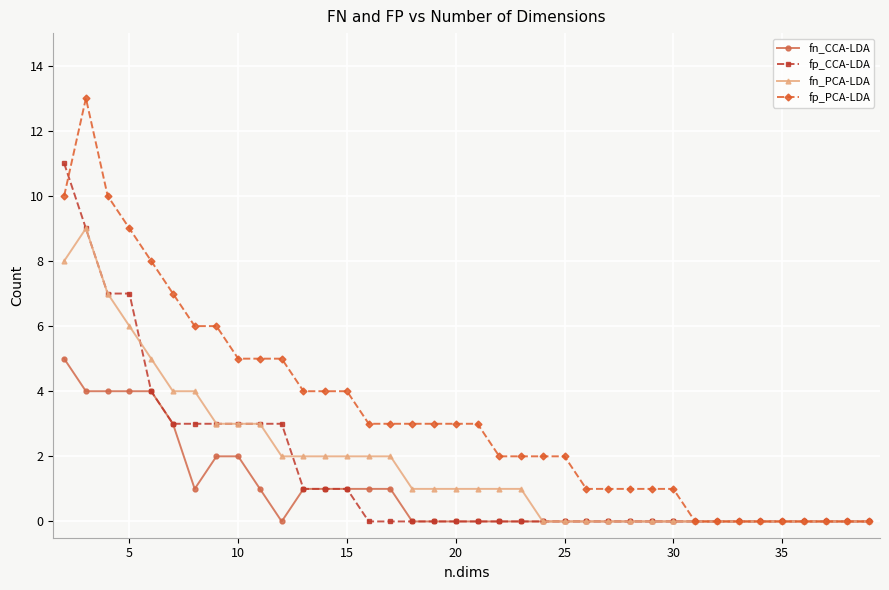

Reading left to right, what are all the values shown in this chart?

fn_CCA-LDA: 5	4	4	4	4	3	1	2	2	1	0	1	1	1	1	1	0	0	0	0	0	0	0	0	0	0	0	0	0	0	0	0	0	0	0	0	0	0
fp_CCA-LDA: 11	9	7	7	4	3	3	3	3	3	3	1	1	1	0	0	0	0	0	0	0	0	0	0	0	0	0	0	0	0	0	0	0	0	0	0	0	0
fn_PCA-LDA: 8	9	7	6	5	4	4	3	3	3	2	2	2	2	2	2	1	1	1	1	1	1	0	0	0	0	0	0	0	0	0	0	0	0	0	0	0	0
fp_PCA-LDA: 10	13	10	9	8	7	6	6	5	5	5	4	4	4	3	3	3	3	3	3	2	2	2	2	1	1	1	1	1	0	0	0	0	0	0	0	0	0